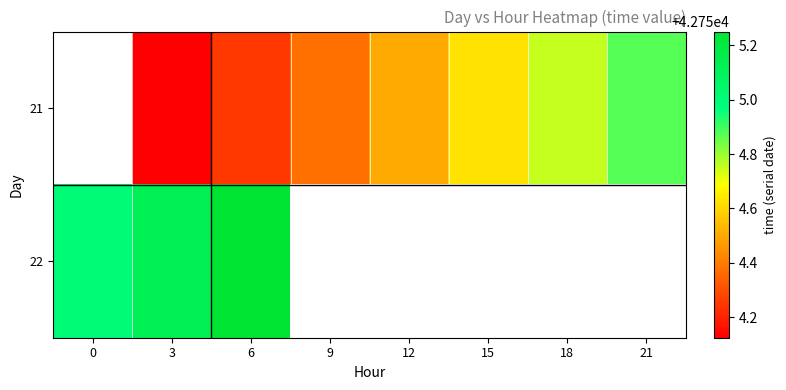

List the series in order of their overall mean, highest first.

21, 22